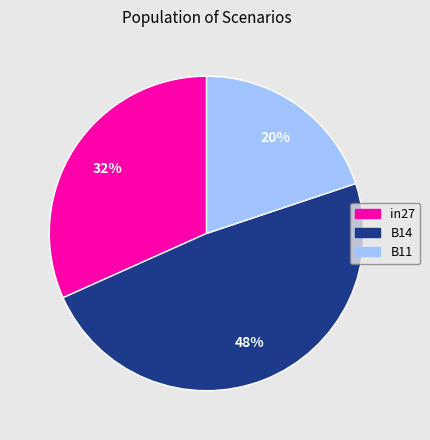

Which category has the biggest portion of the pie?

B14